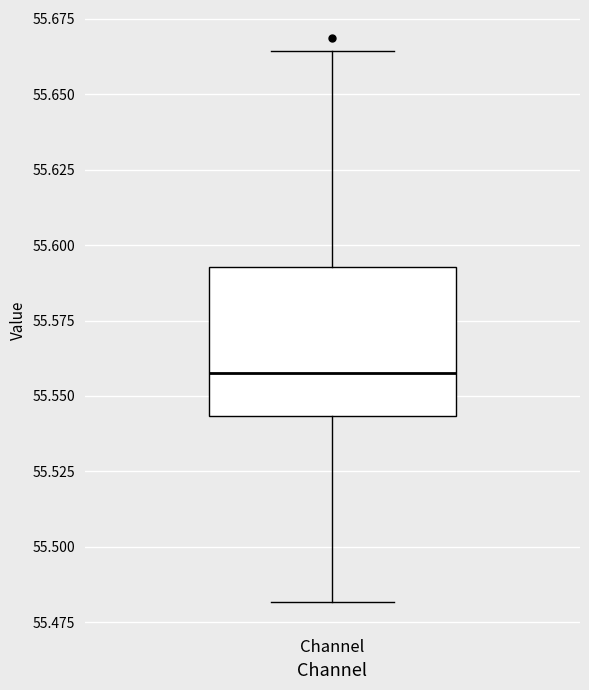

Transcribe this box plot: give where the median line is, the range the box spans, and where the two whiskers end, as read against the y-axis. The values are not printed on the chart, so give them approximately, as read against the axis.

median 55.560, box 55.545 to 55.595, whiskers 55.480 to 55.665